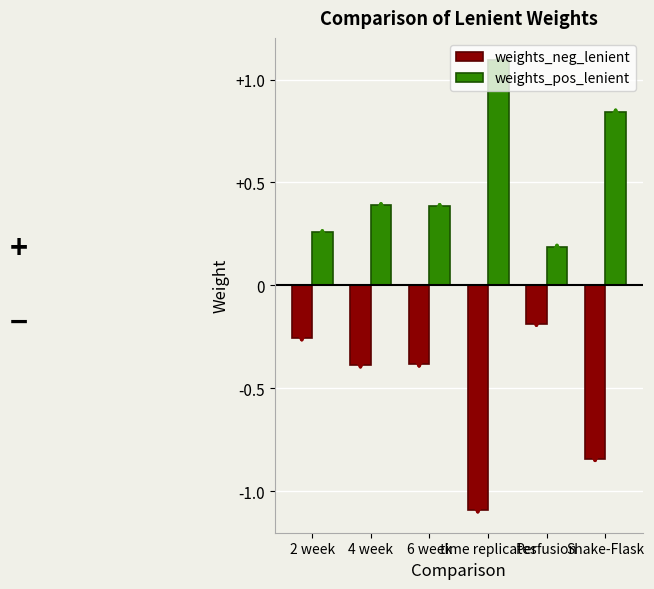

What is the label of the 3rd bar from the left?

6 week